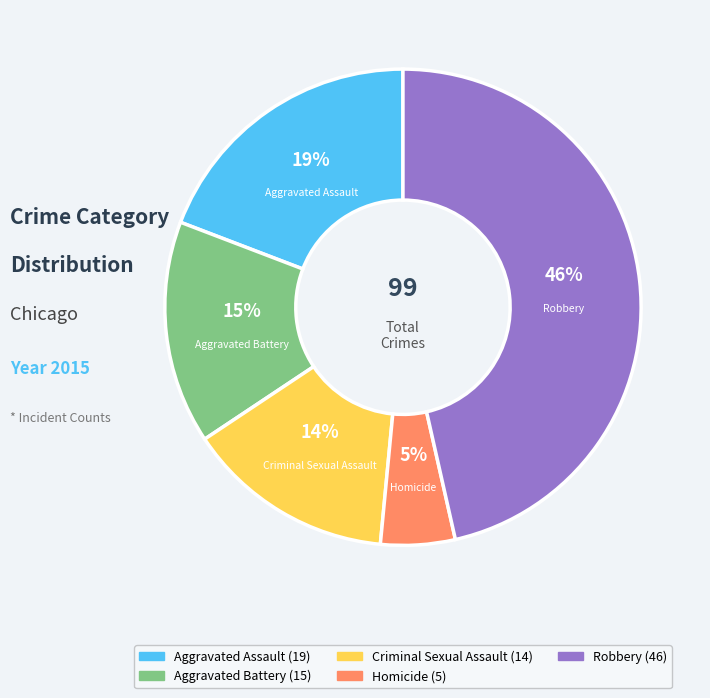

Rank the categories by value from highest to lowest.

Robbery, Aggravated Assault, Aggravated Battery, Criminal Sexual Assault, Homicide